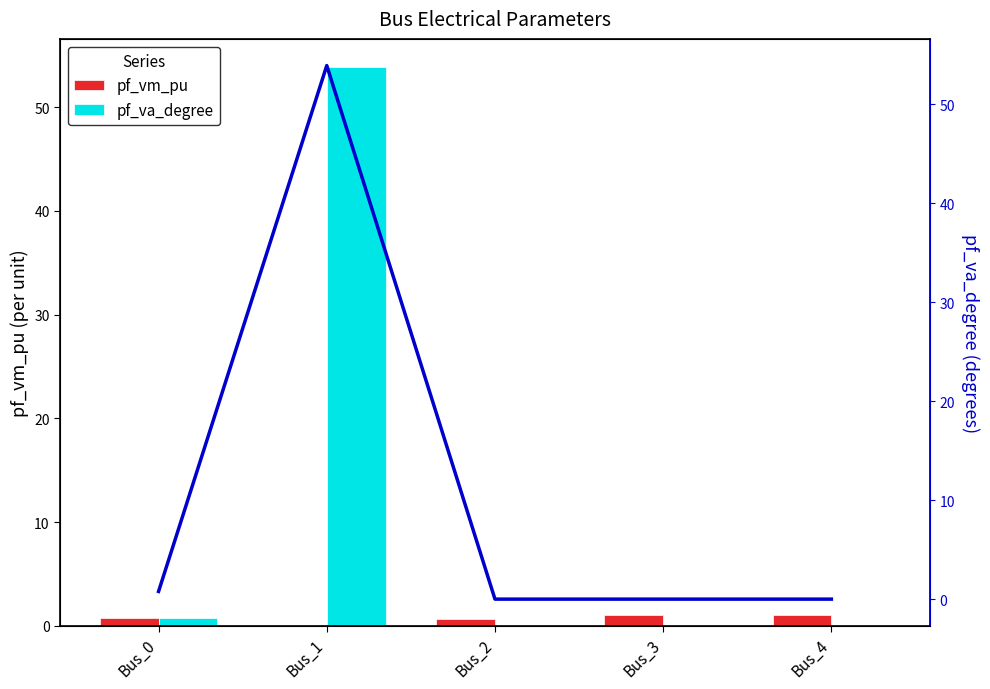

The value of pf_va_degree at Bus_3 is 21.0. True or false?

False